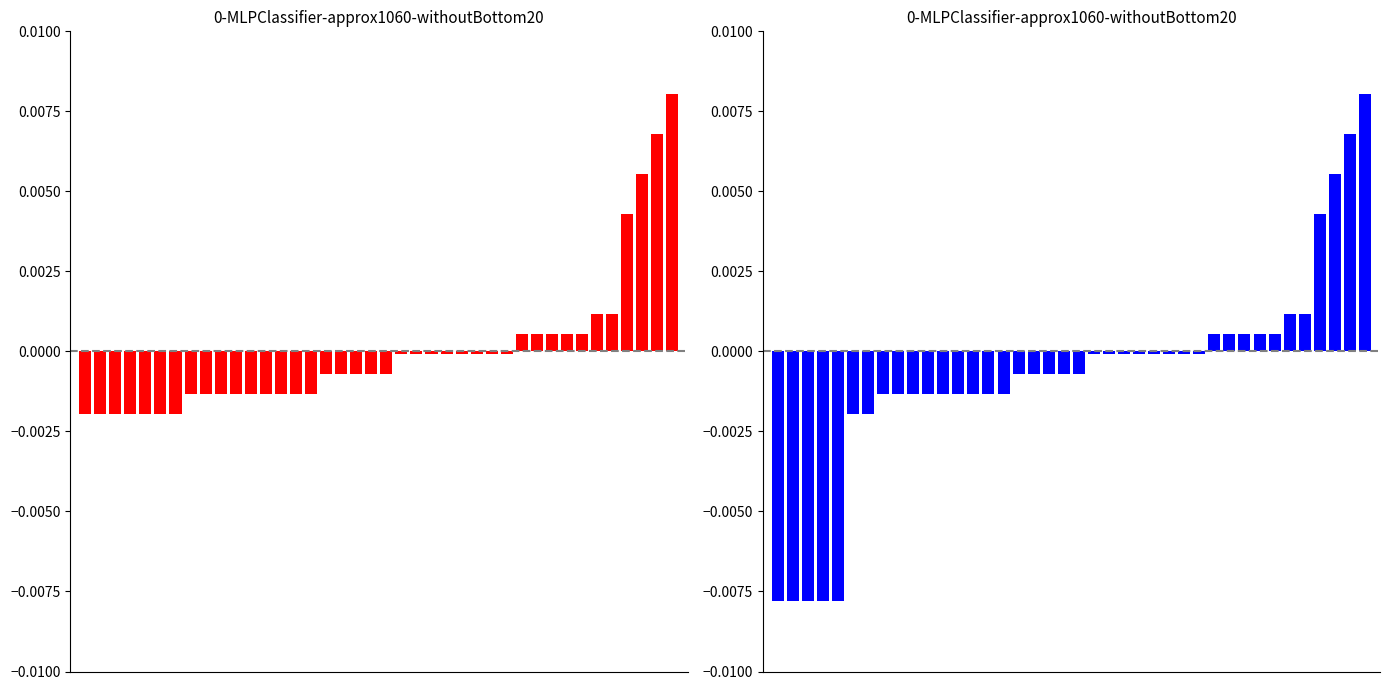

The value at 4 is -0.0. True or false?

True